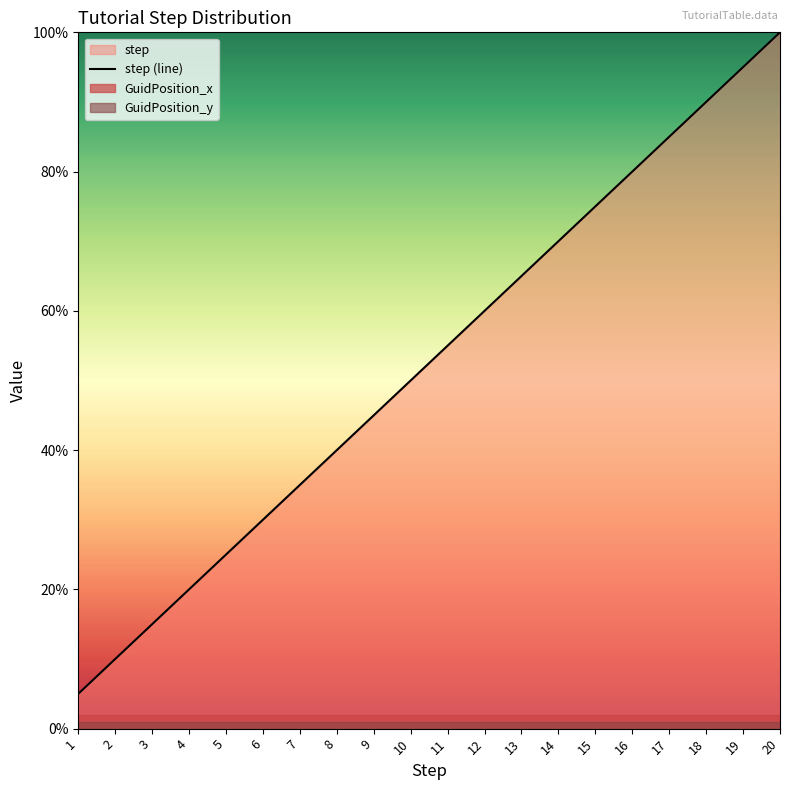

True or false: there are more than 0 points higher than both neighbors.

False